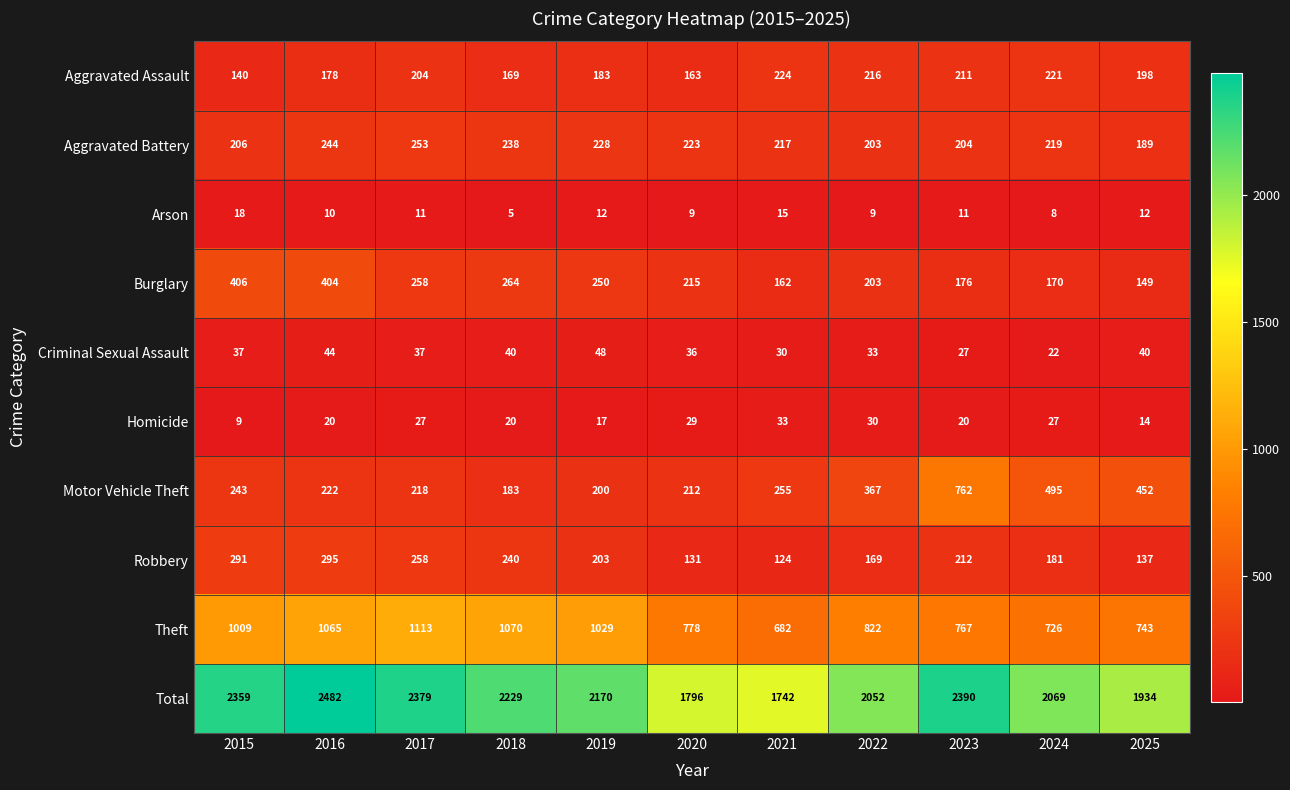

At which category does the chart reach its minimum across all series?

2018